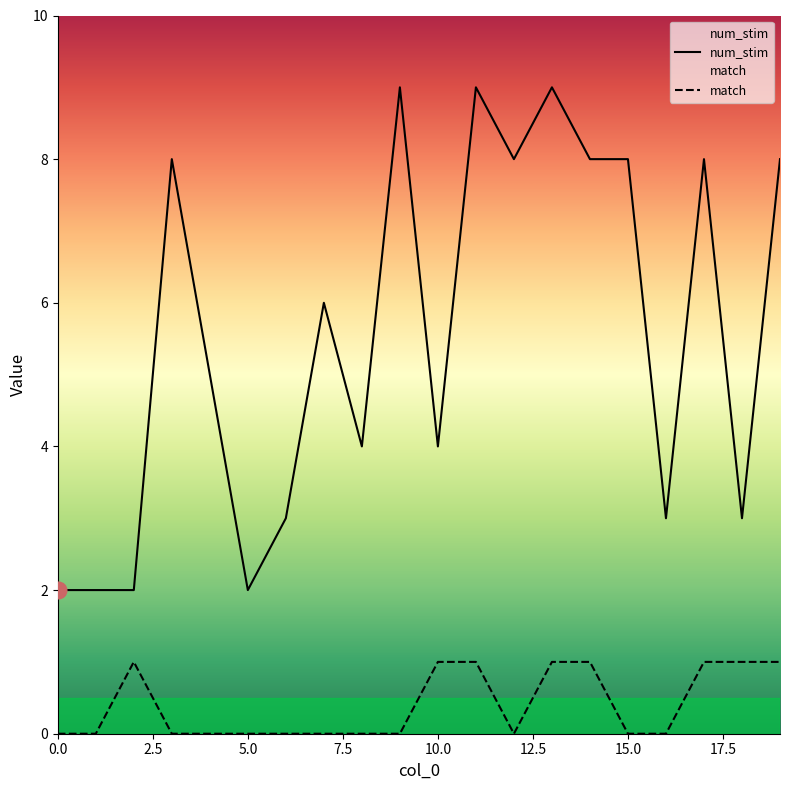

Which category has the highest value in the match series?

2